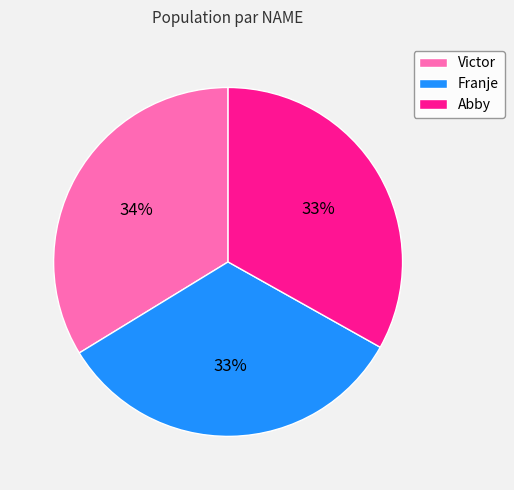

Do Franje and Victor together represent more than half of the pie?

Yes